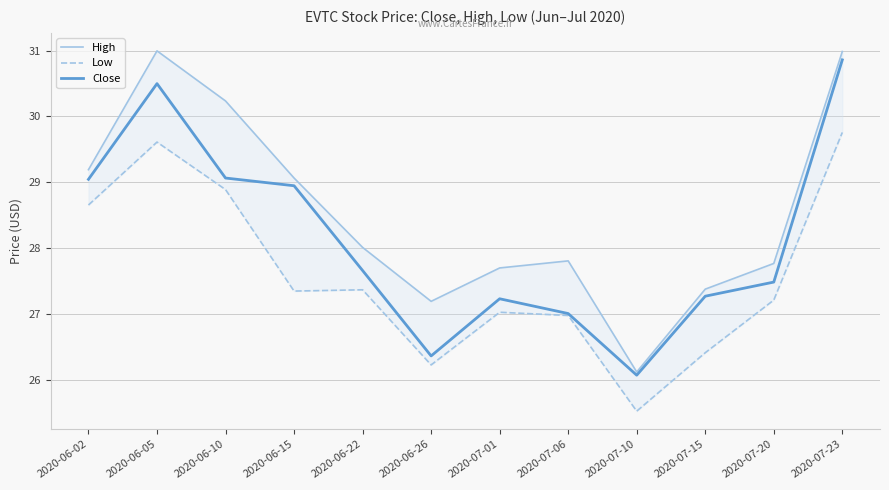

Which label corresponds to the largest value in the chart?

2020-06-05